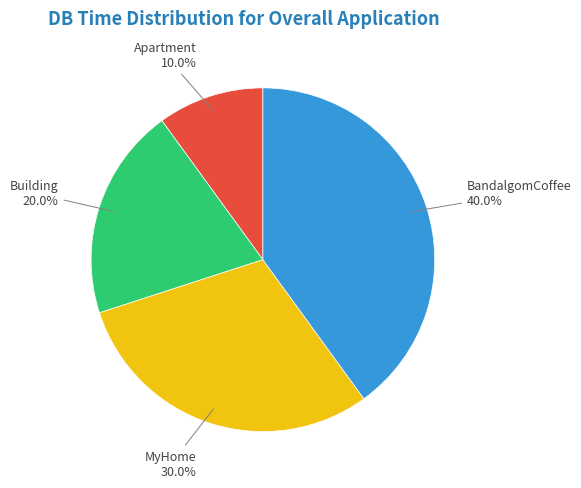

Is there a majority slice in this chart?

No